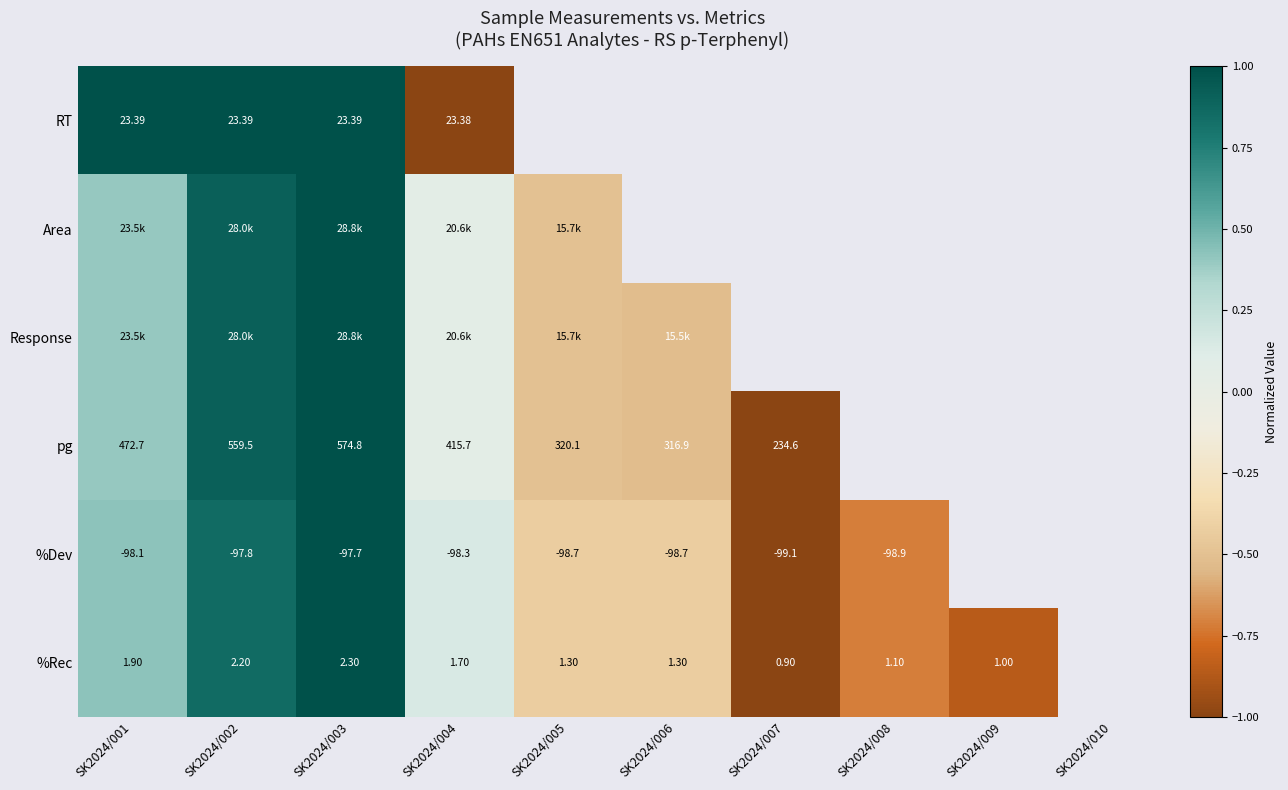

Is the value of %Dev at SK2024/005 greater than the value of %Rec at SK2024/003?

No